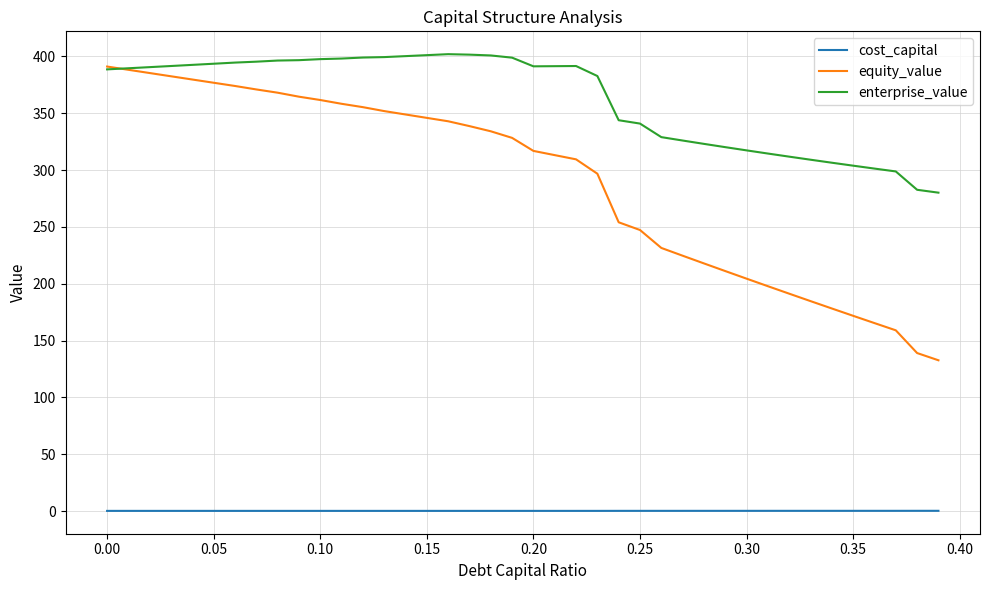

What is the greatest value displayed?

401.9